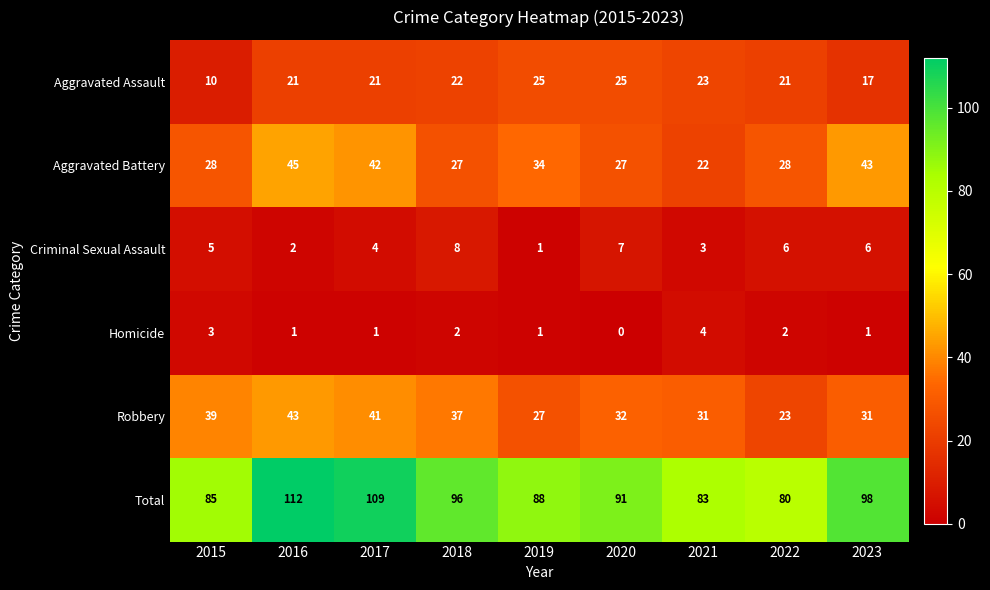

At which label is Aggravated Battery closest to 33?

2019